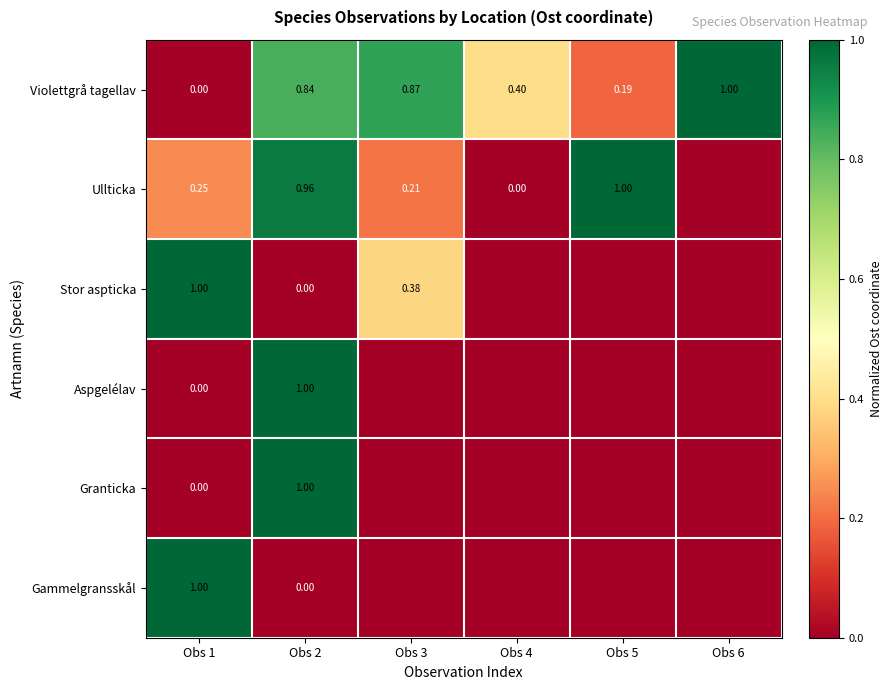

How many values in Violettgrå tagellav are above zero?

5